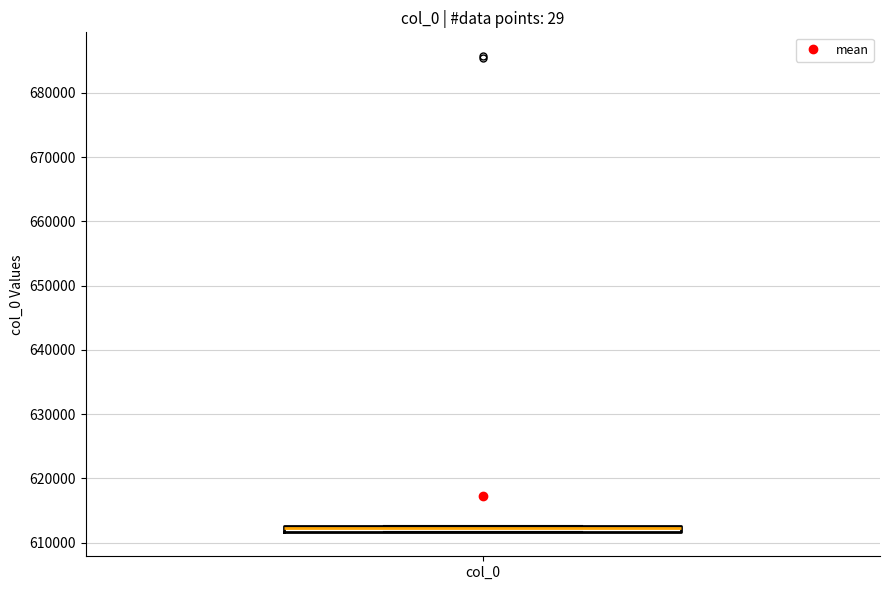

Where is the upper edge of the box for col_0 on the y-axis? The values are not printed on the chart, so give them approximately, as read against the axis.

613000